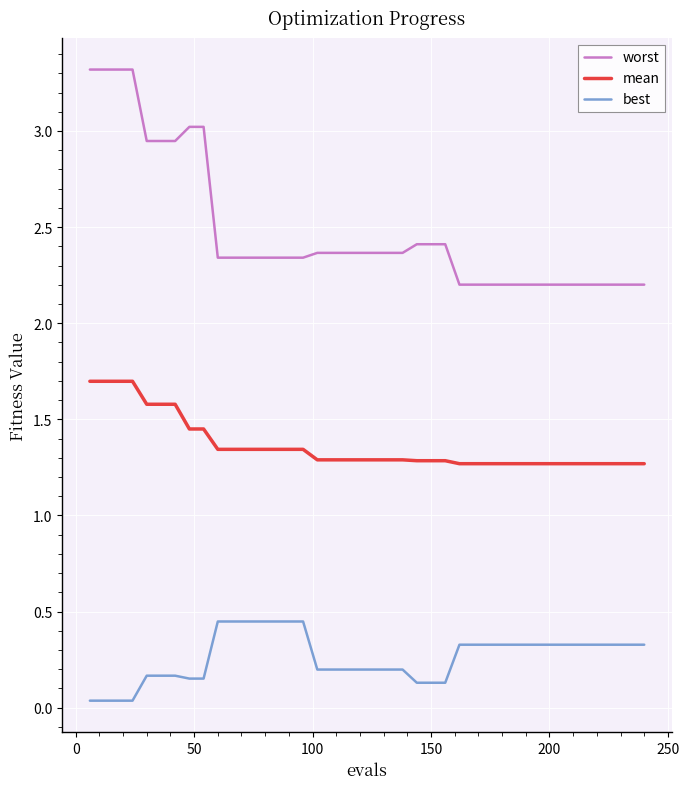

Which series has the largest total across all categories?

worst